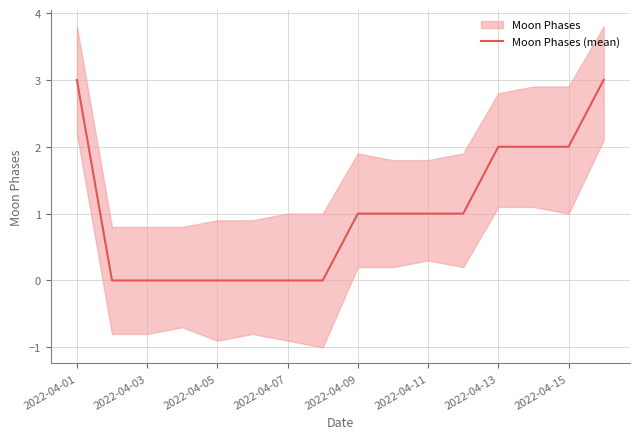

True or false: Moon Phases (mean) has a value of 3 at 2022-04-15.

False